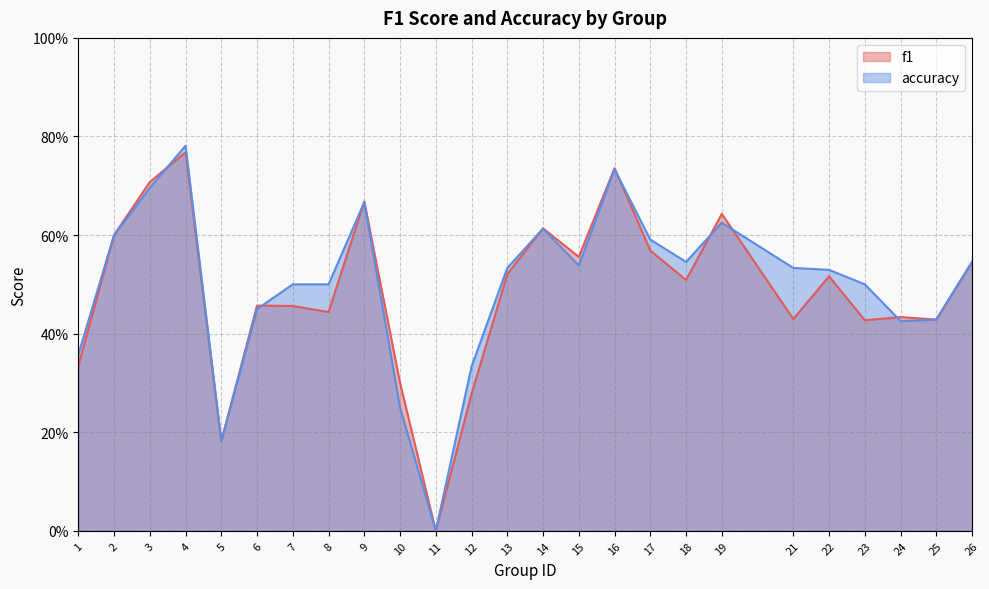

Reading left to right, list all the values displayed in this chart.

f1: 0.3	0.6	0.7	0.8	0.2	0.5	0.5	0.4	0.7	0.3	0.0	0.3	0.5	0.6	0.6	0.7	0.6	0.5	0.6	0.4	0.5	0.4	0.4	0.4	0.5
accuracy: 0.4	0.6	0.7	0.8	0.2	0.5	0.5	0.5	0.7	0.2	0.0	0.3	0.5	0.6	0.5	0.7	0.6	0.5	0.6	0.5	0.5	0.5	0.4	0.4	0.5